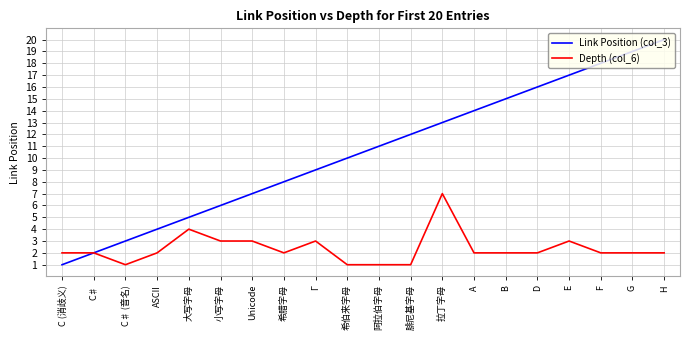

What is the difference between the highest and lowest values at 腓尼基字母?

11